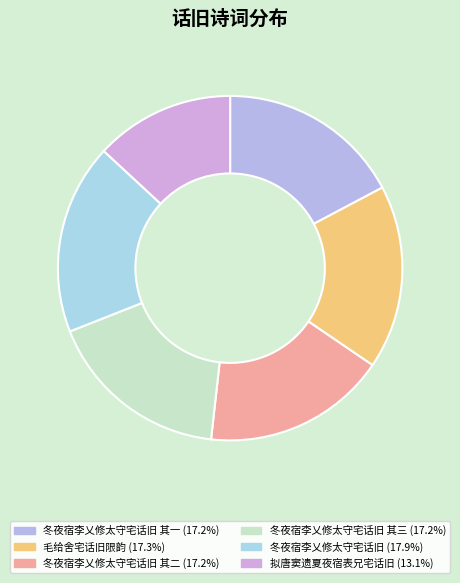

How many slices are in this pie chart?

6